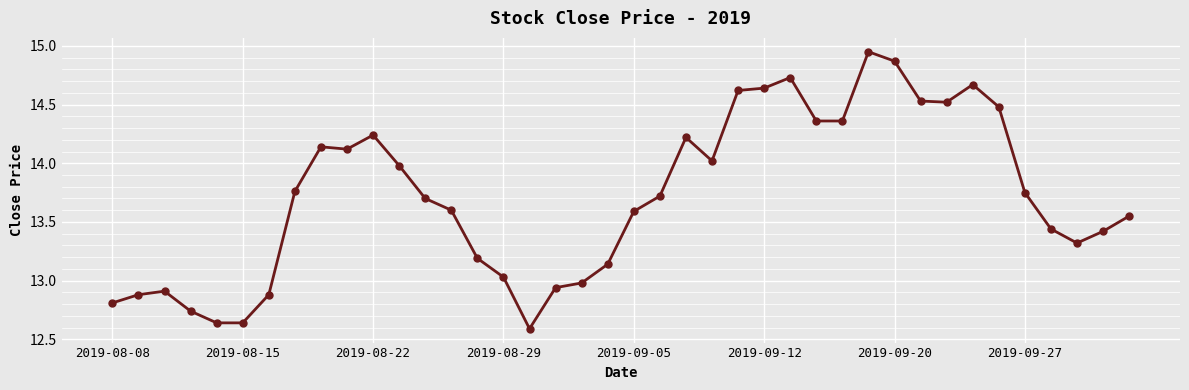

What is the value of the 24th point from the left?

14.0